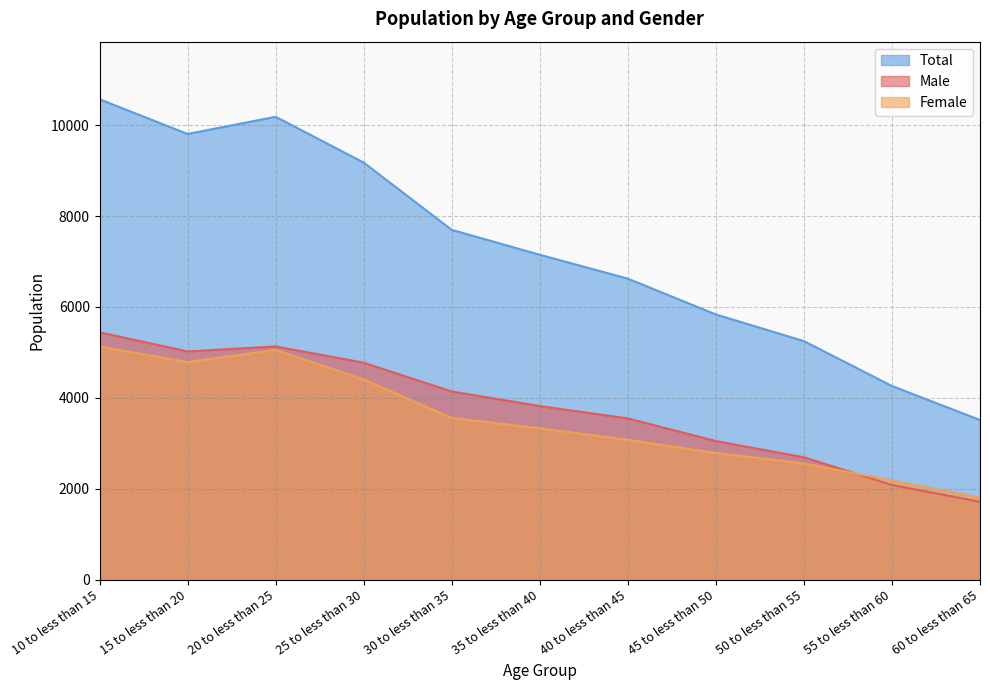

What is the greatest value displayed?

10572